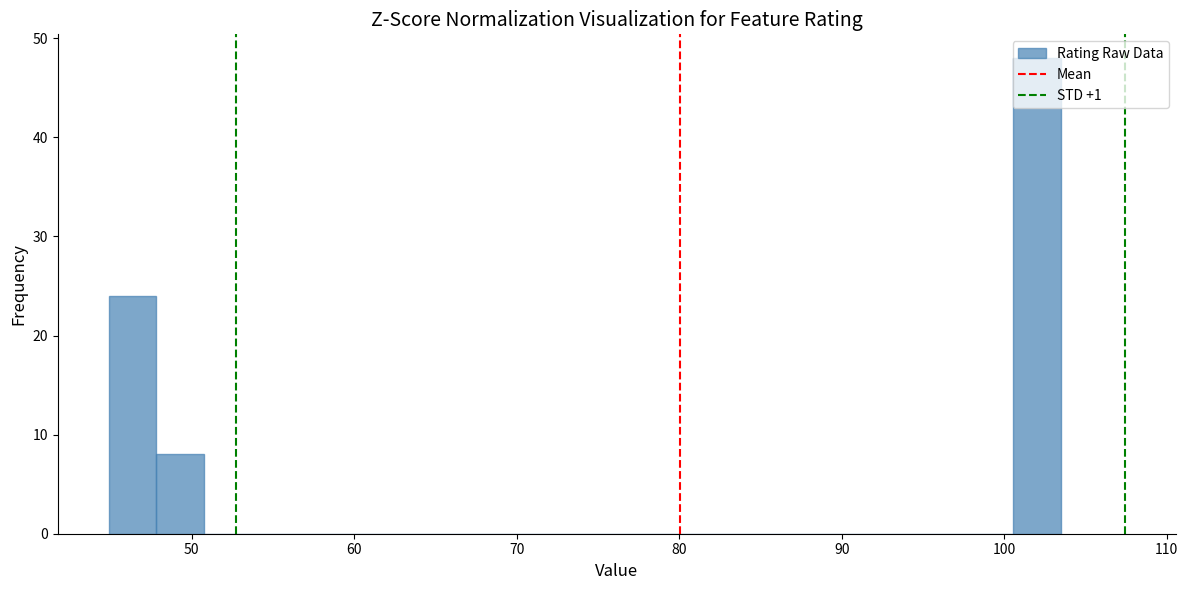

Around what value on the x-axis is the tallest bar? Give the approximate position of its centre, as read against the axis.

102